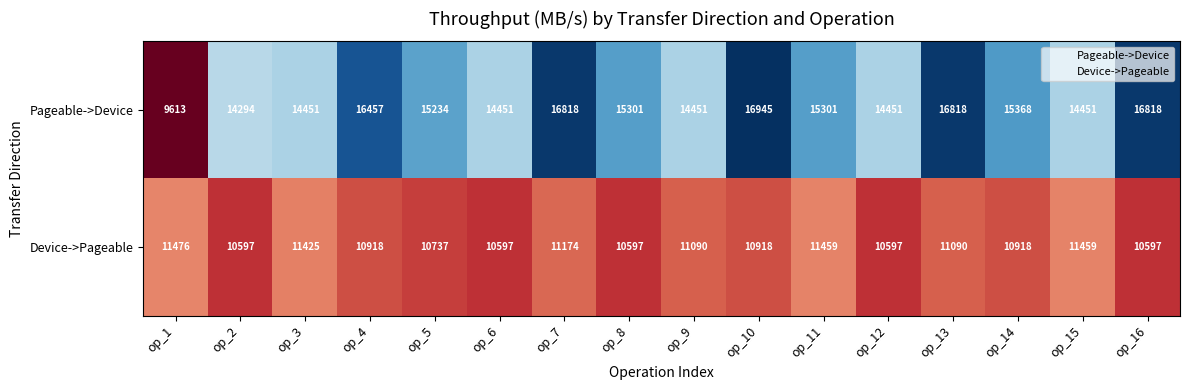

What is the sum of the Pageable->Device values at op_3 and op_6?

28902